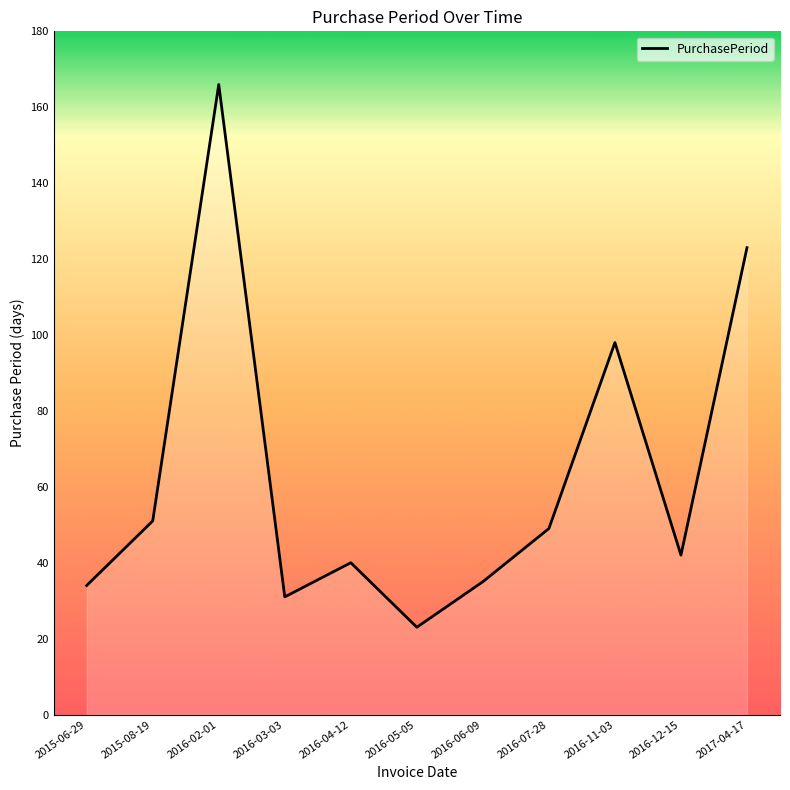

Which label corresponds to the largest value in the chart?

2016-02-01